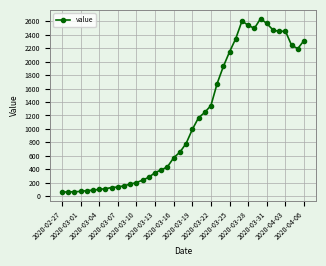

True or false: the data has more than 1 interior local peaks.

True